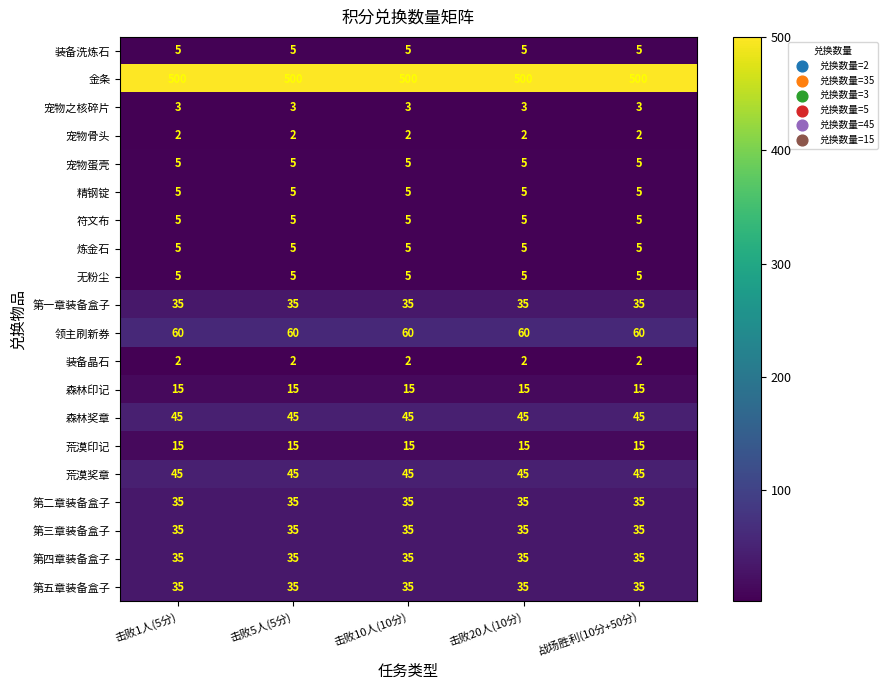

True or false: 宠物骨头 has a value of 2 at 击败10人(10分).

True